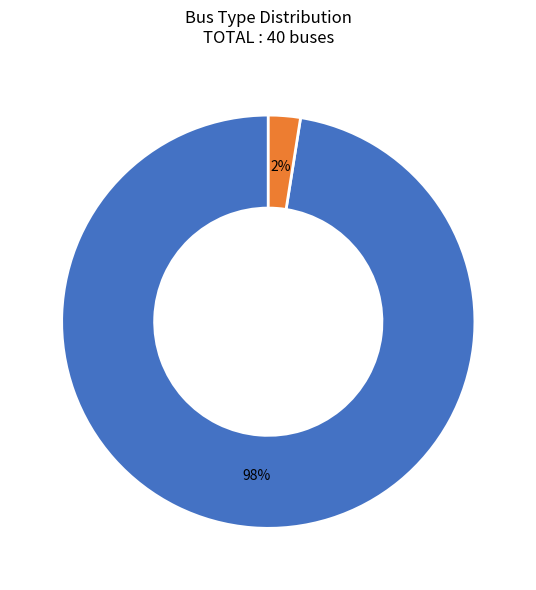

To the nearest percent, what is the average slice percentage?

50%